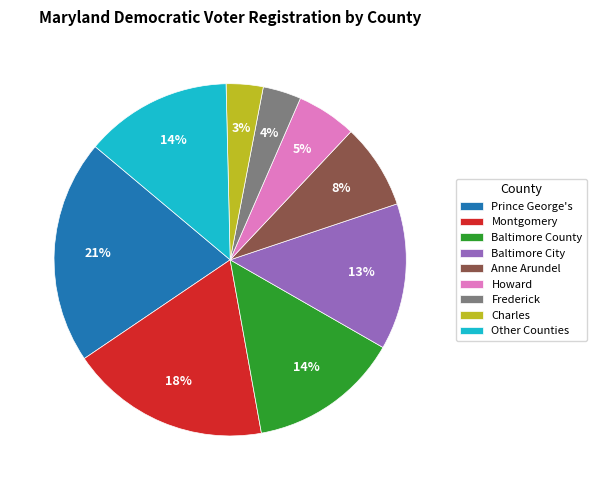

Do Anne Arundel and Howard together represent more than half of the pie?

No